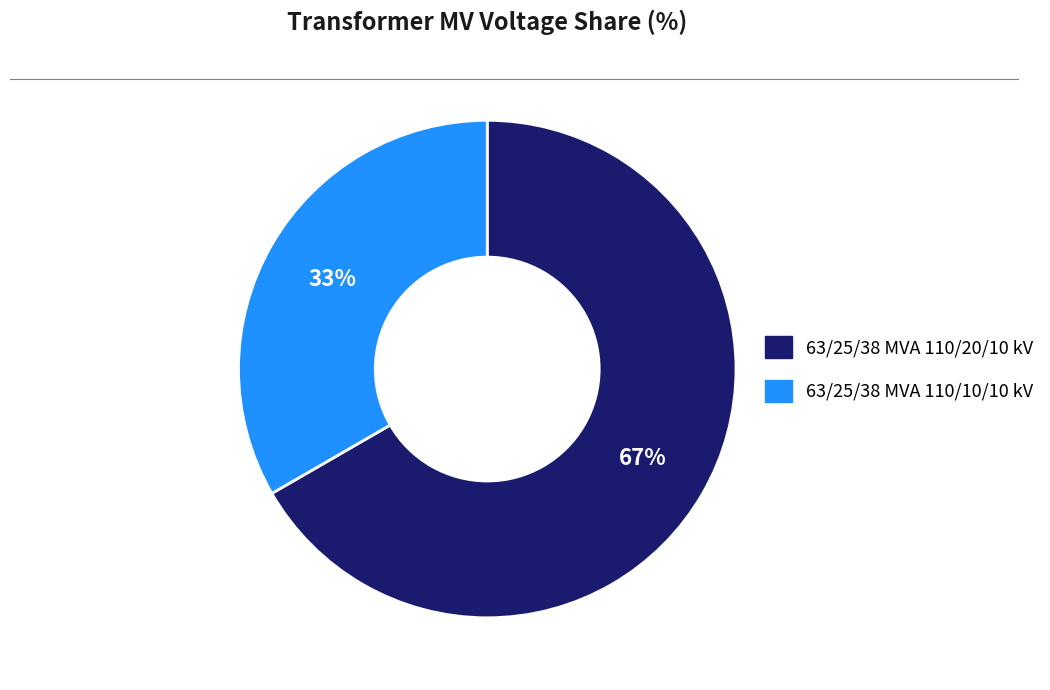

To the nearest percent, what is the combined percentage of 63/25/38 MVA 110/20/10 kV and 63/25/38 MVA 110/10/10 kV?

100%